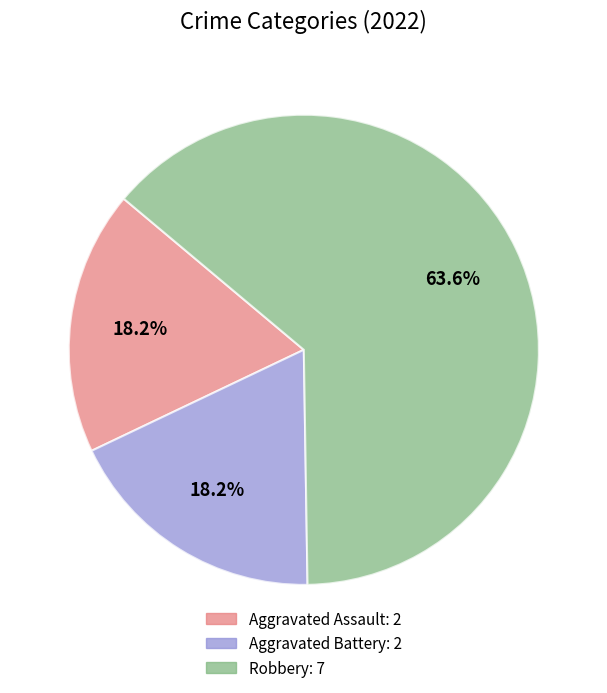

Is there any slice that represents more than half of the pie?

Yes